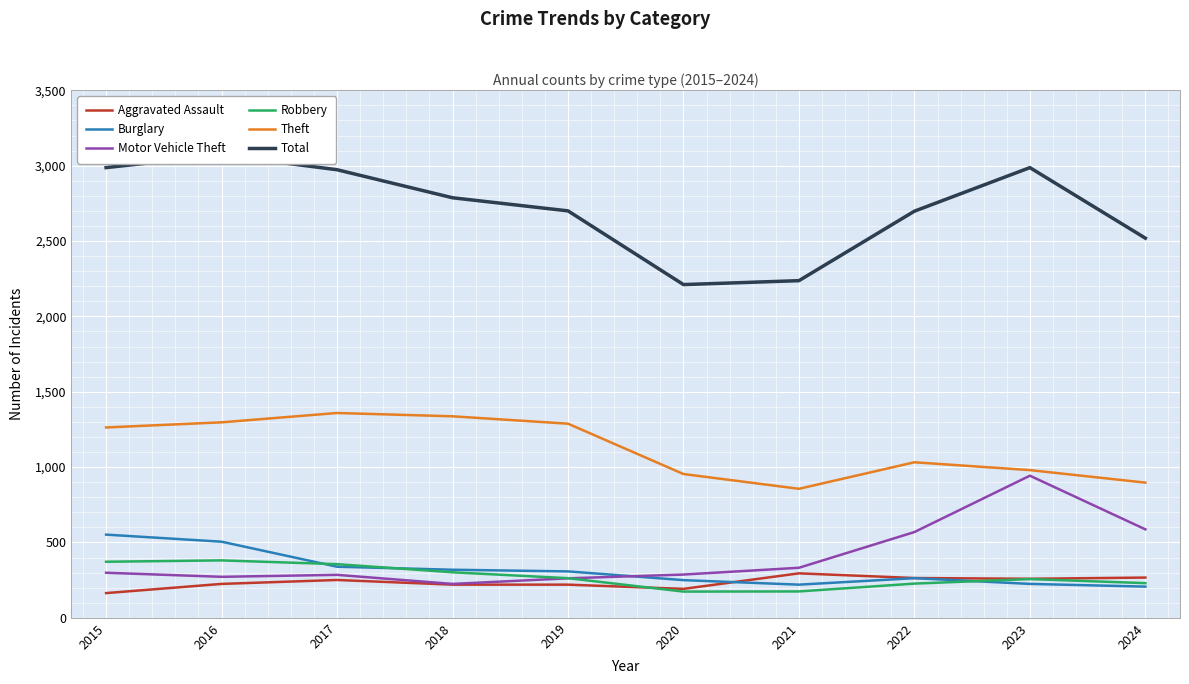

At which label does Total first exceed 2787?

2015